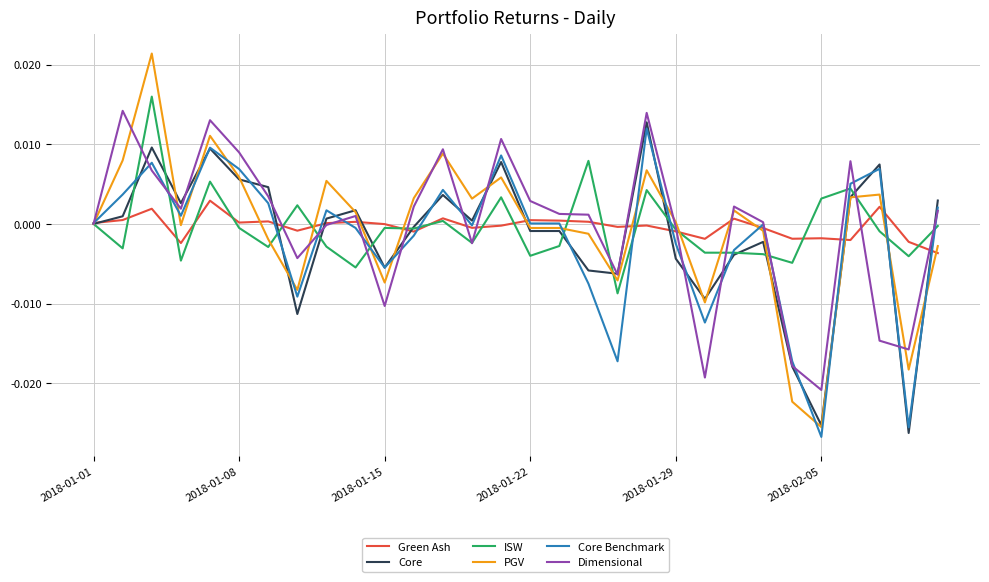

After their last crossing, which series has the higher values: Core Benchmark or Green Ash?

Core Benchmark